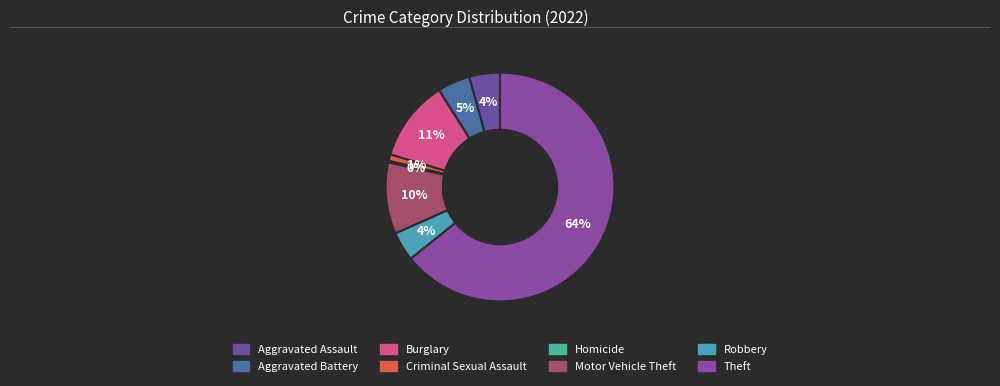

Do Burglary and Aggravated Battery together represent more than half of the pie?

No